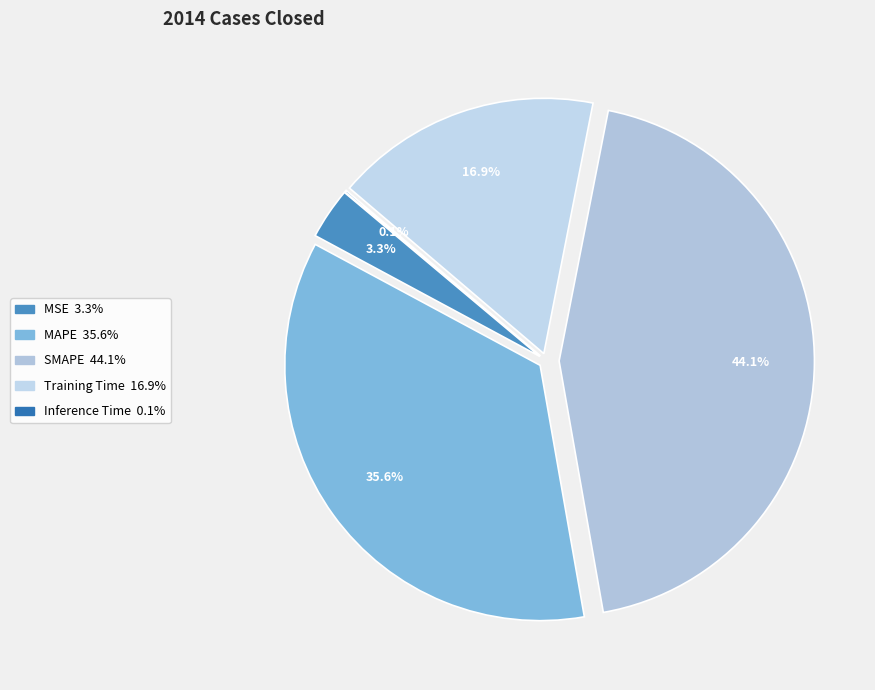

Which slice is the largest?

SMAPE